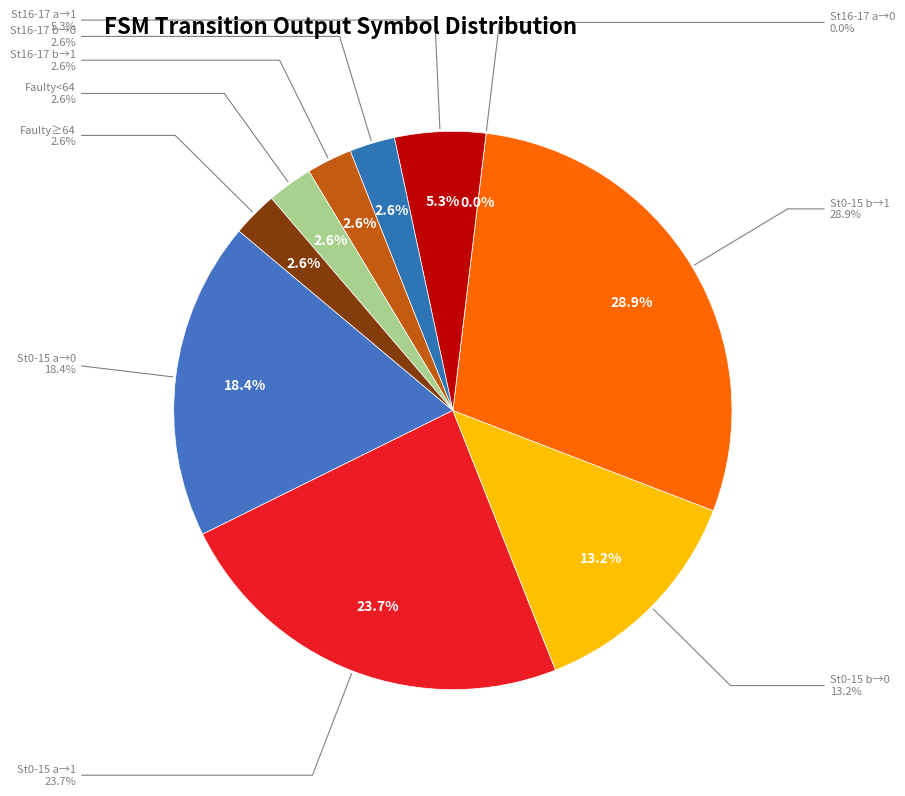

Does any single category account for the majority?

No